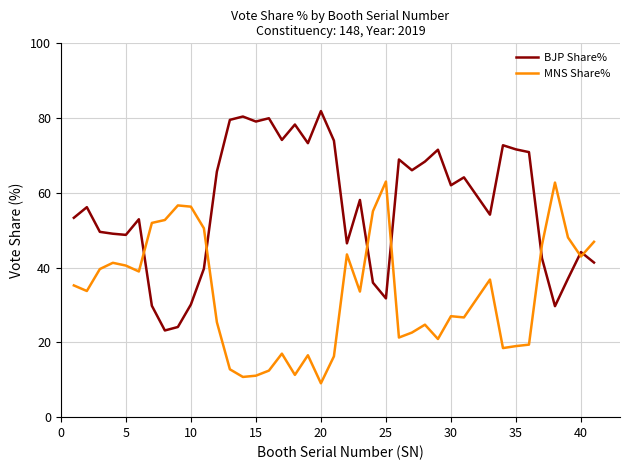

What is the smallest value displayed?

9.1